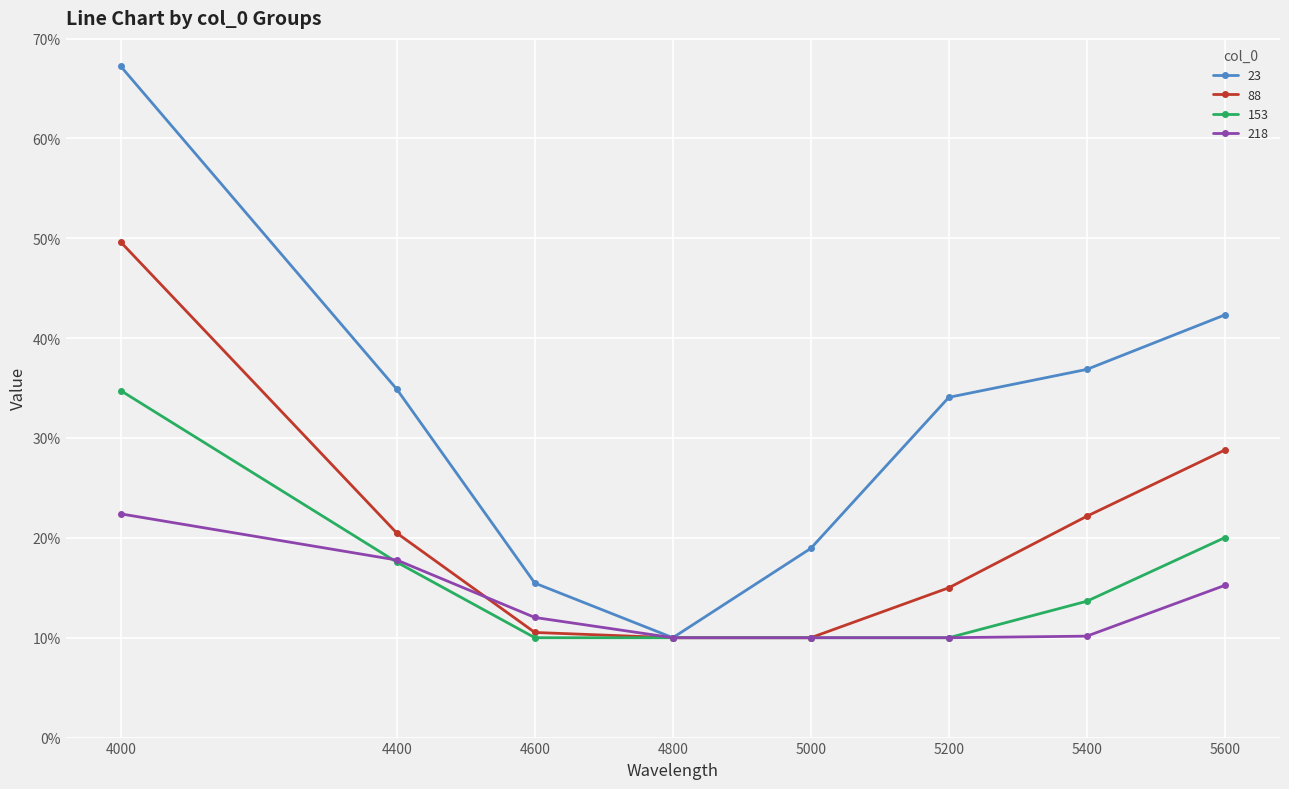

Which series has the widest spread of values?

23